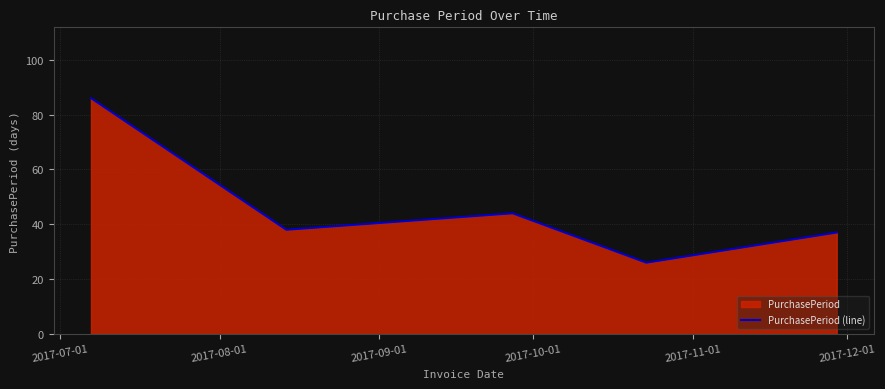

What is the difference between the maximum and second lowest values?

49